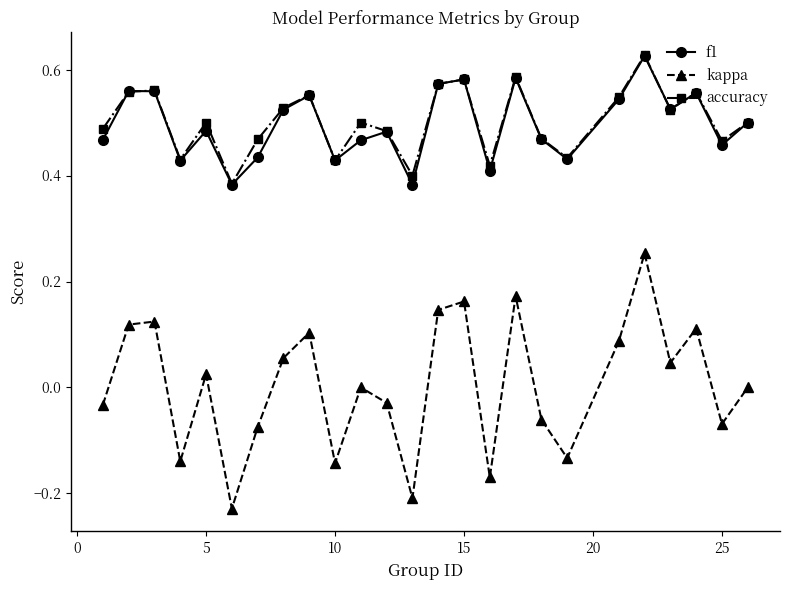

How many interior local valleys does the accuracy series have?

8